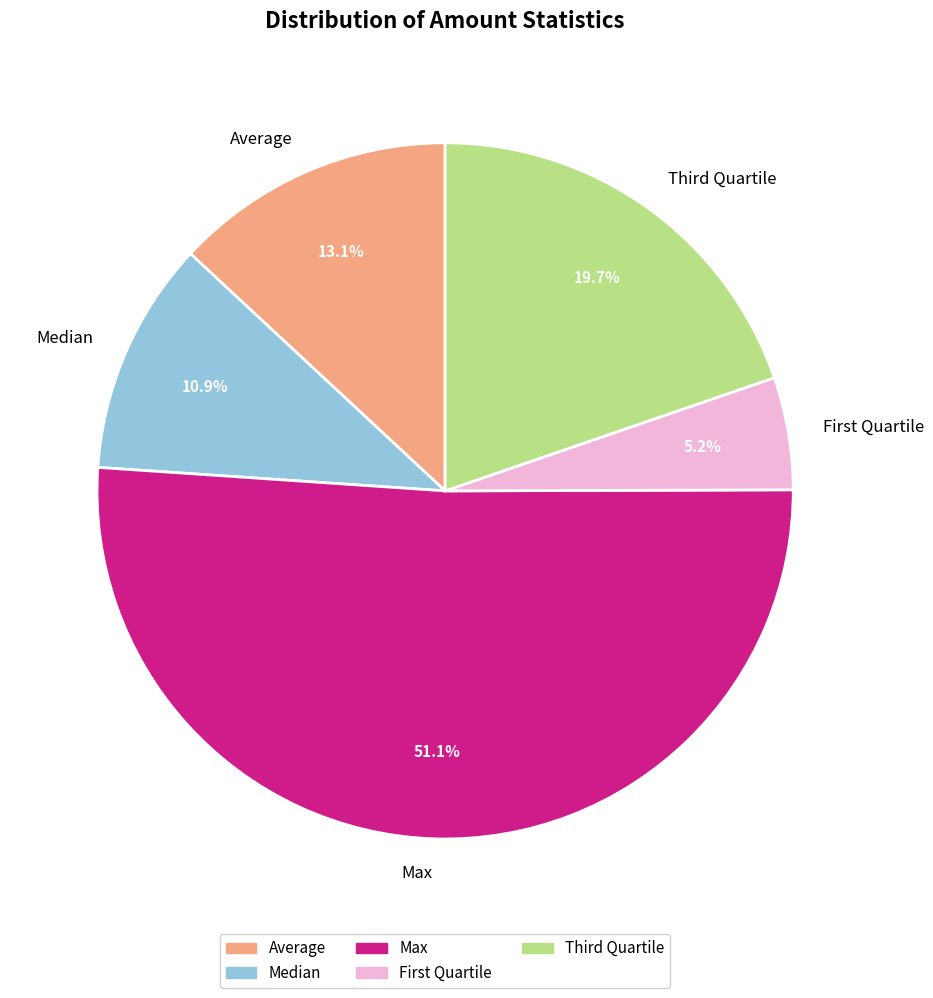

Which slice is the largest?

Max